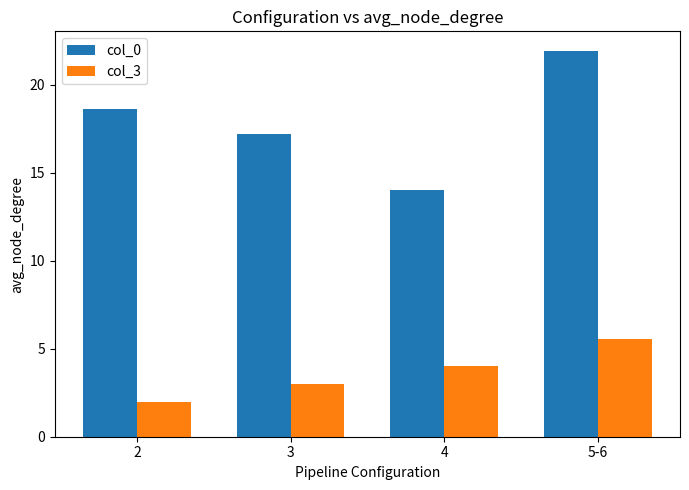

What is the value of the col_0 bar at the 4th from the left?

21.9